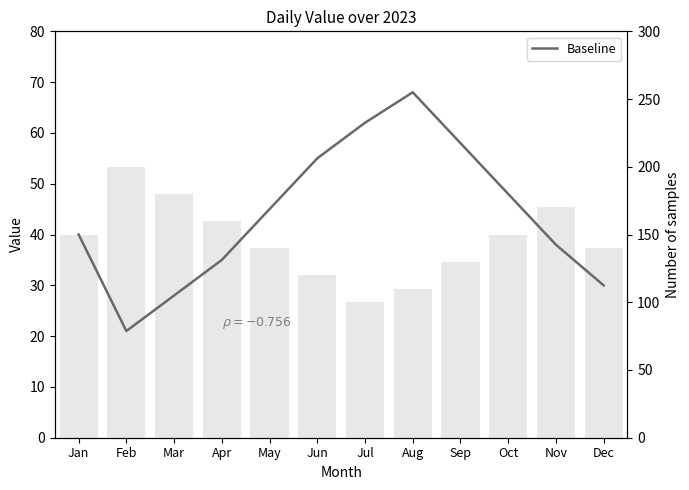

Reading left to right, extract all data points from this chart.

Jan=40	Feb=21	Mar=28	Apr=35	May=45	Jun=55	Jul=62	Aug=68	Sep=58	Oct=48	Nov=38	Dec=30